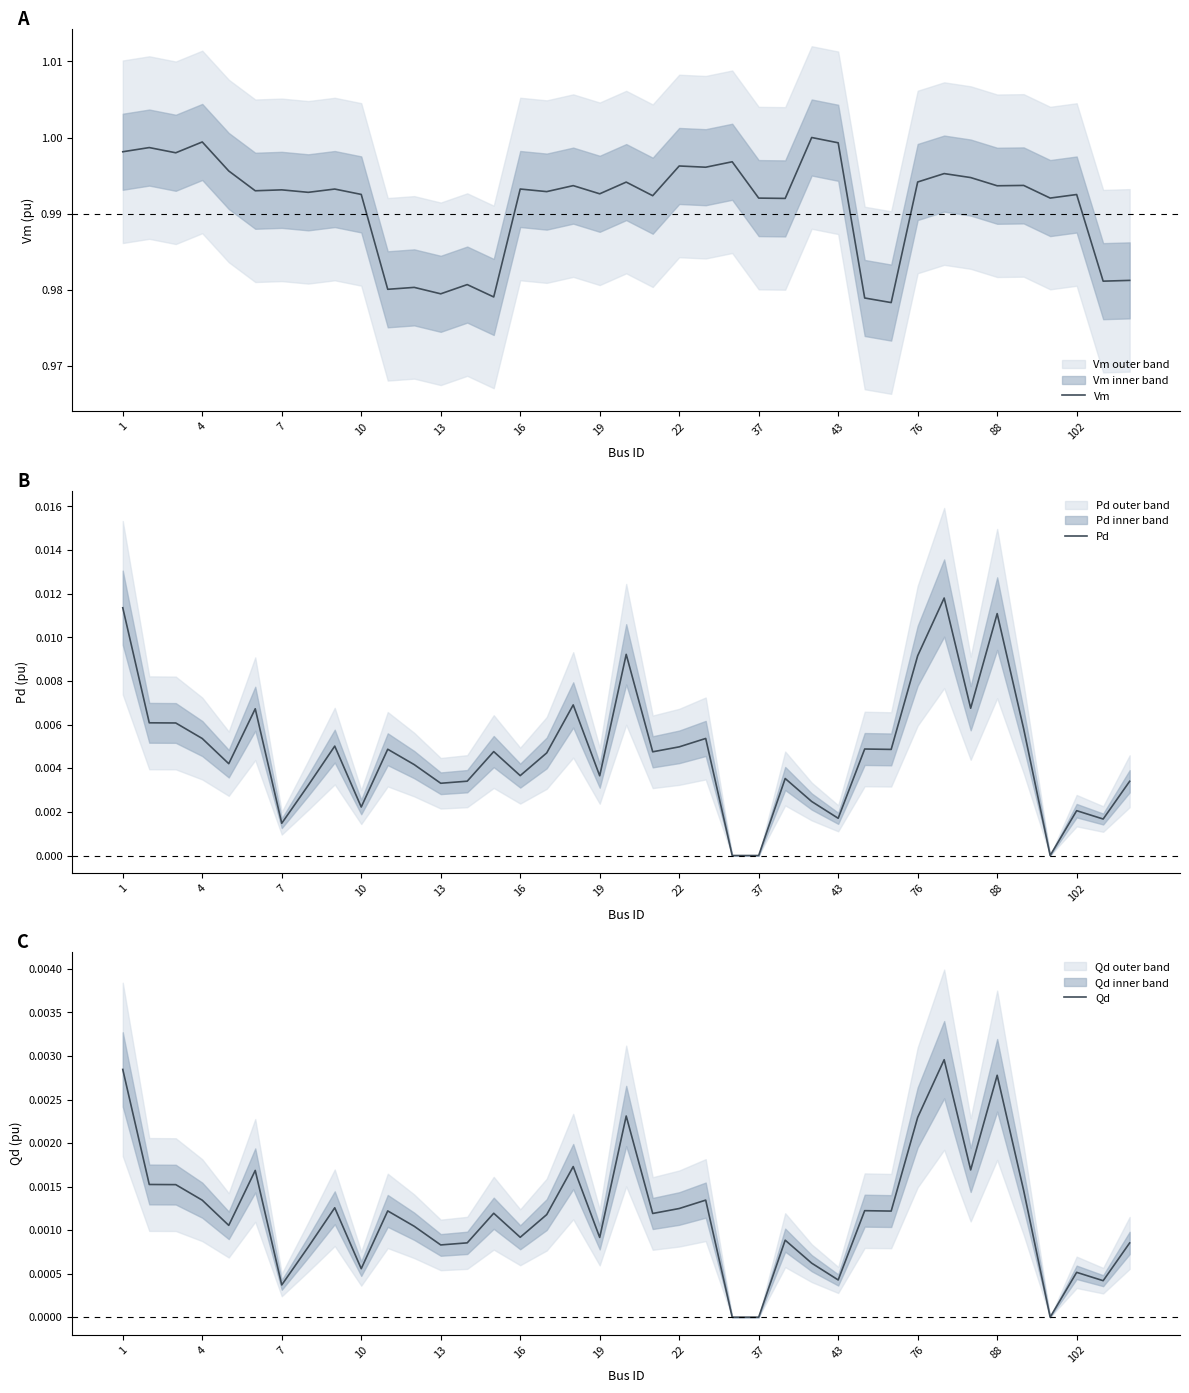

How many lines are shown in the chart?

3